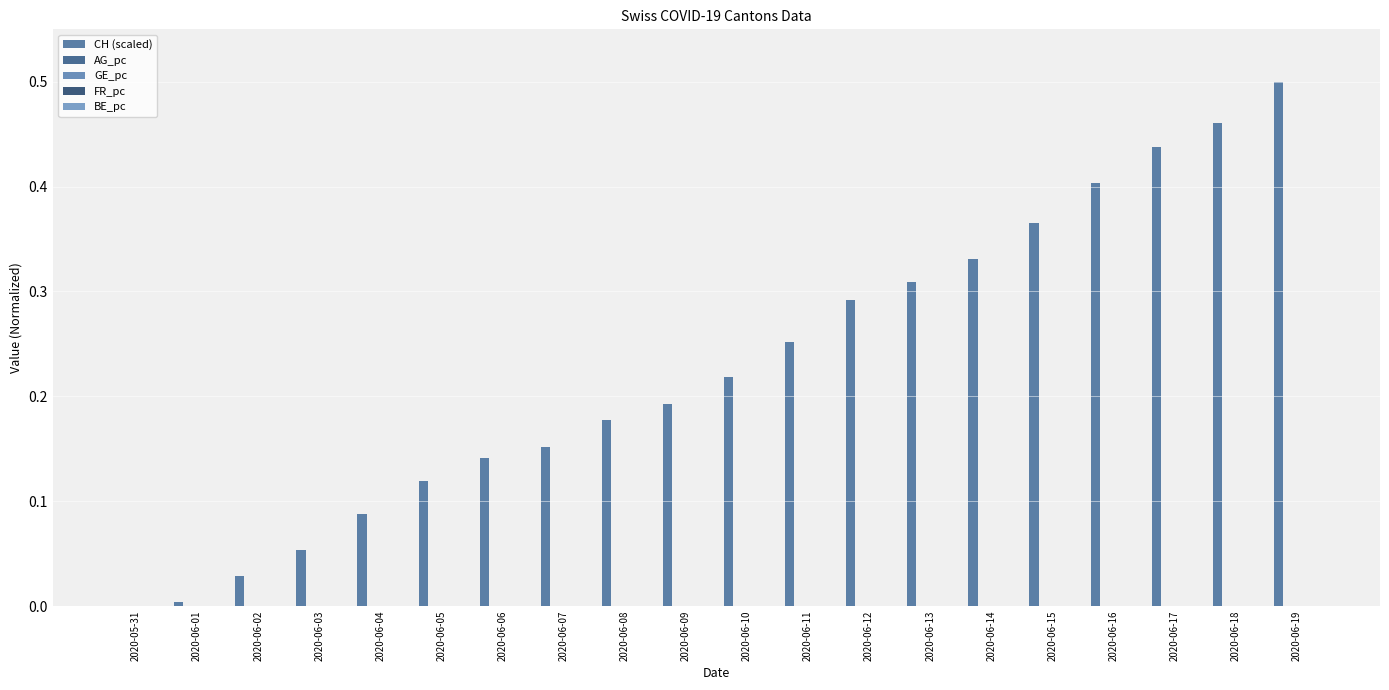

Between 2020-06-07 and 2020-06-14, which series saw the biggest shift?

CH (scaled)